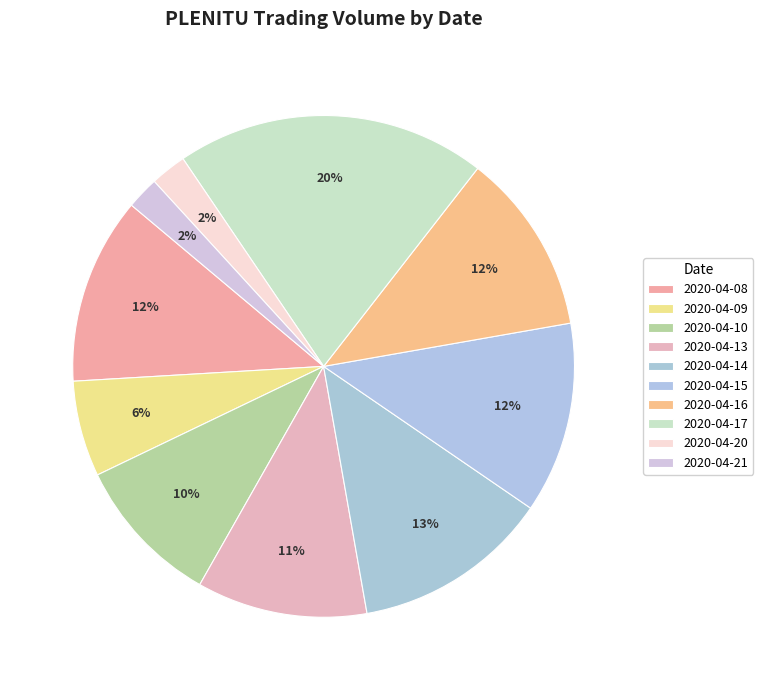

How many segments does this pie chart have?

10